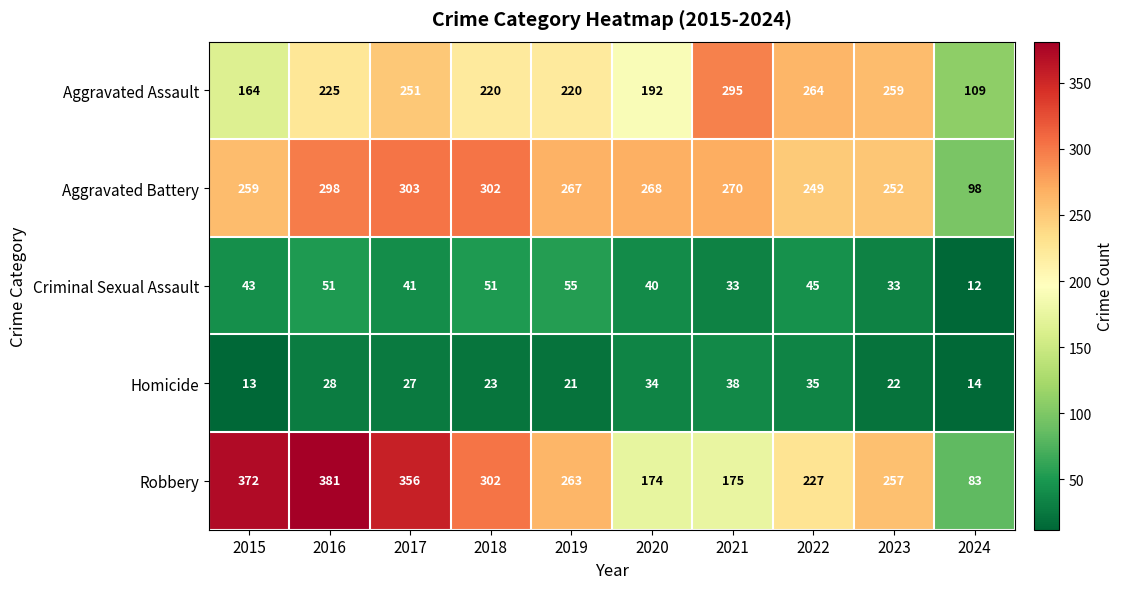

The value of Homicide at 2017 is 38. True or false?

False